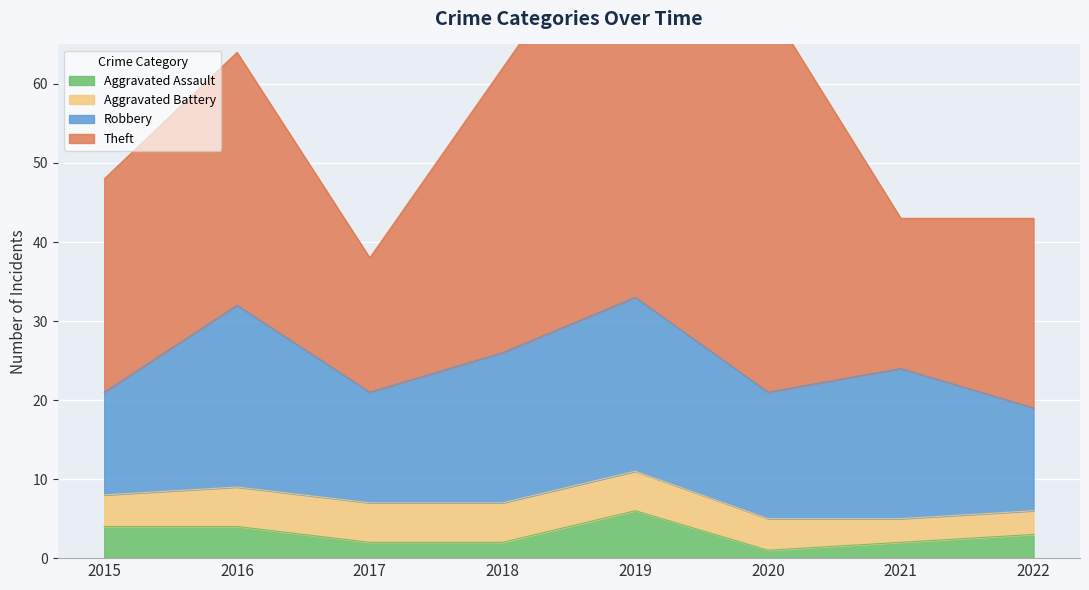

What is the maximum value for Aggravated Assault?

6